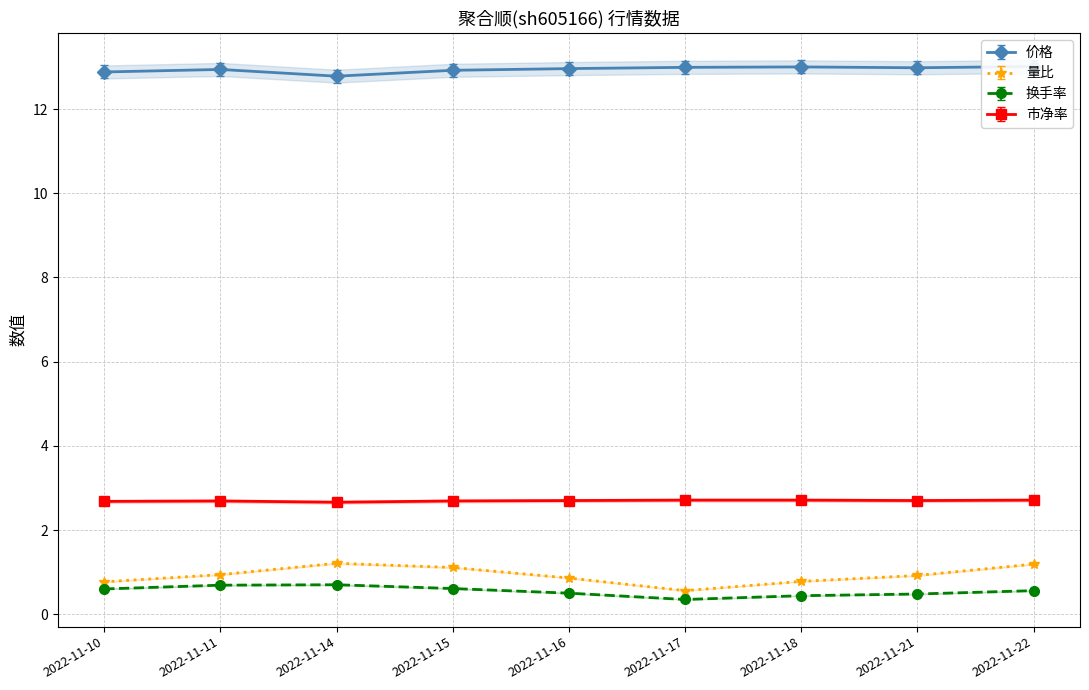

Does the chart have visible grid lines?

Yes